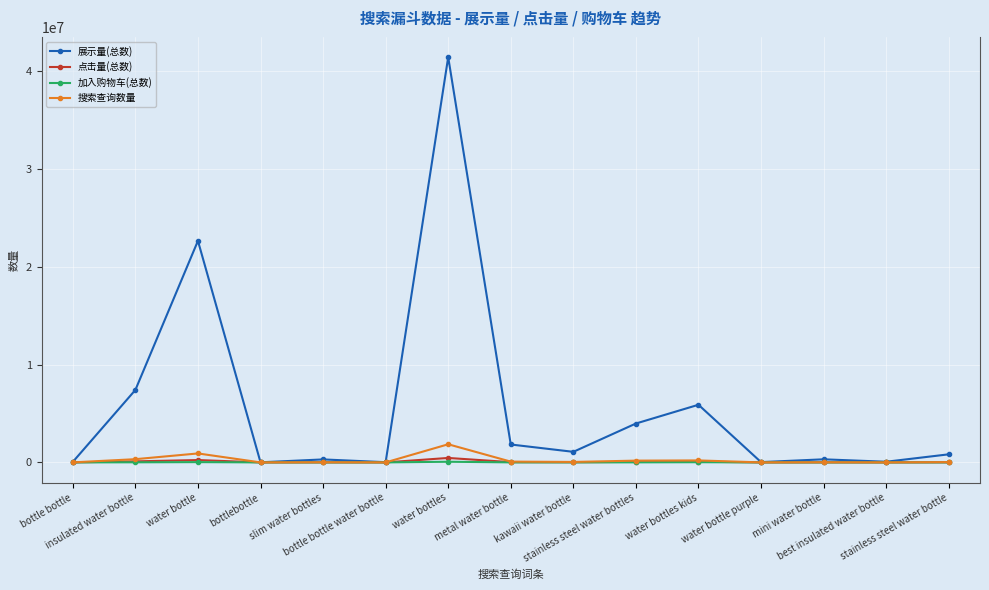

Which series has the largest total across all categories?

展示量(总数)